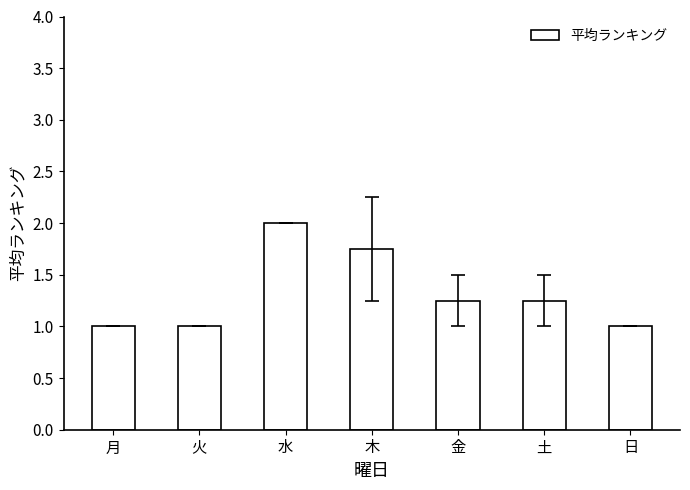

What position from the left is 土?

6